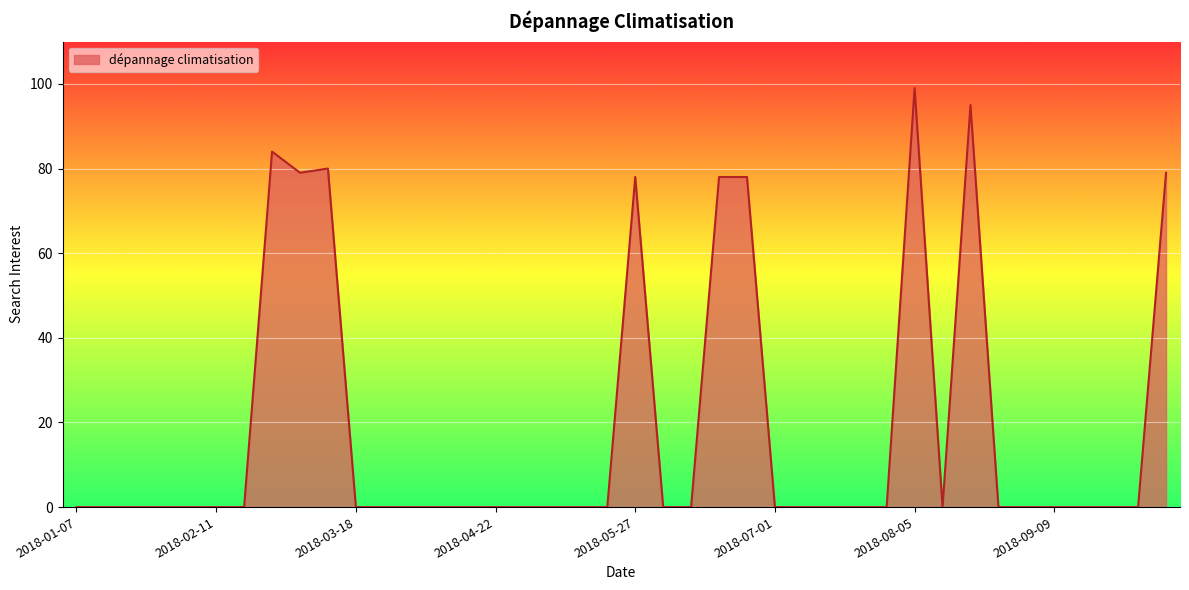

What is the greatest value displayed?

99